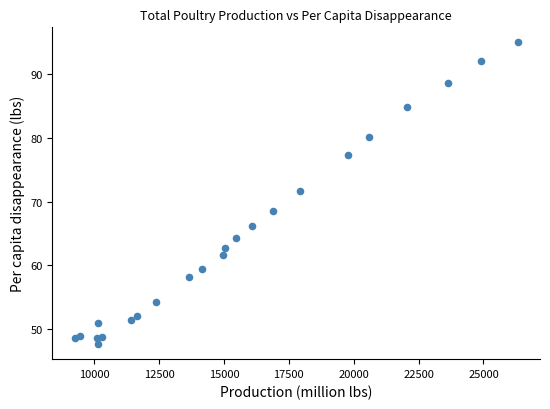

What is the range of X values (max minus min)?

17079.9